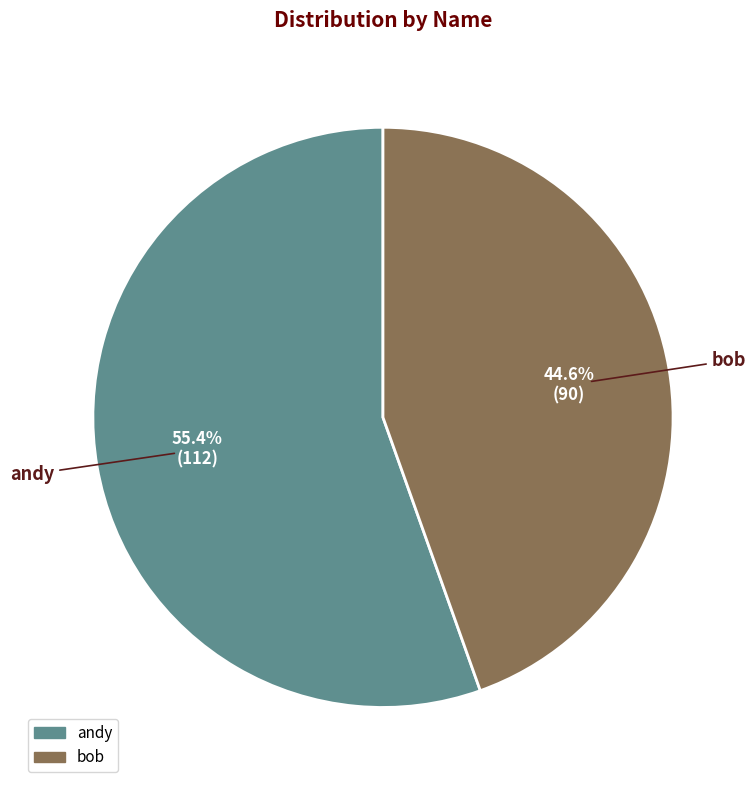

How many slices are in this pie chart?

2